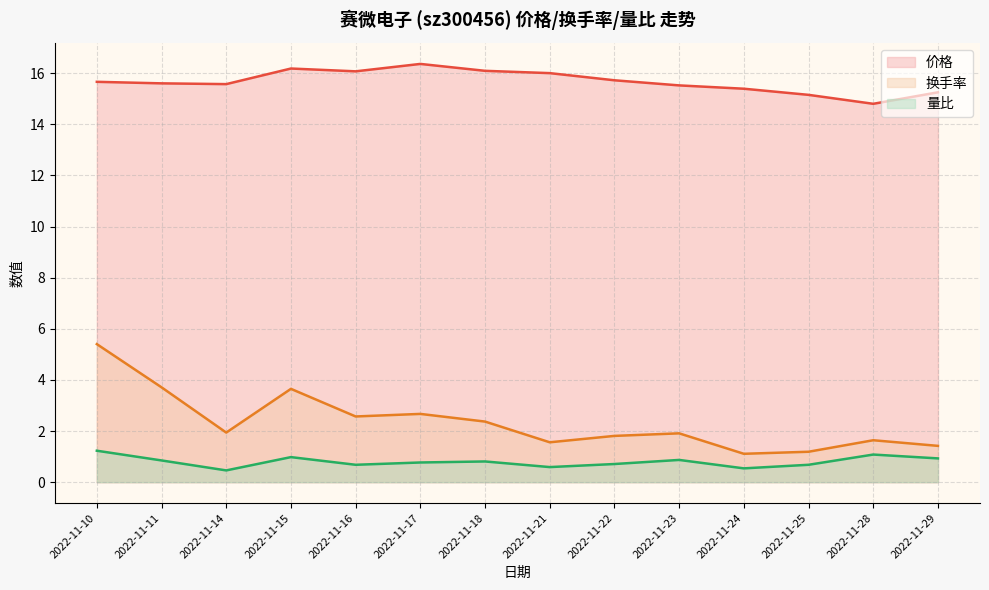

List the series in order of their peak value, highest first.

价格, 换手率, 量比